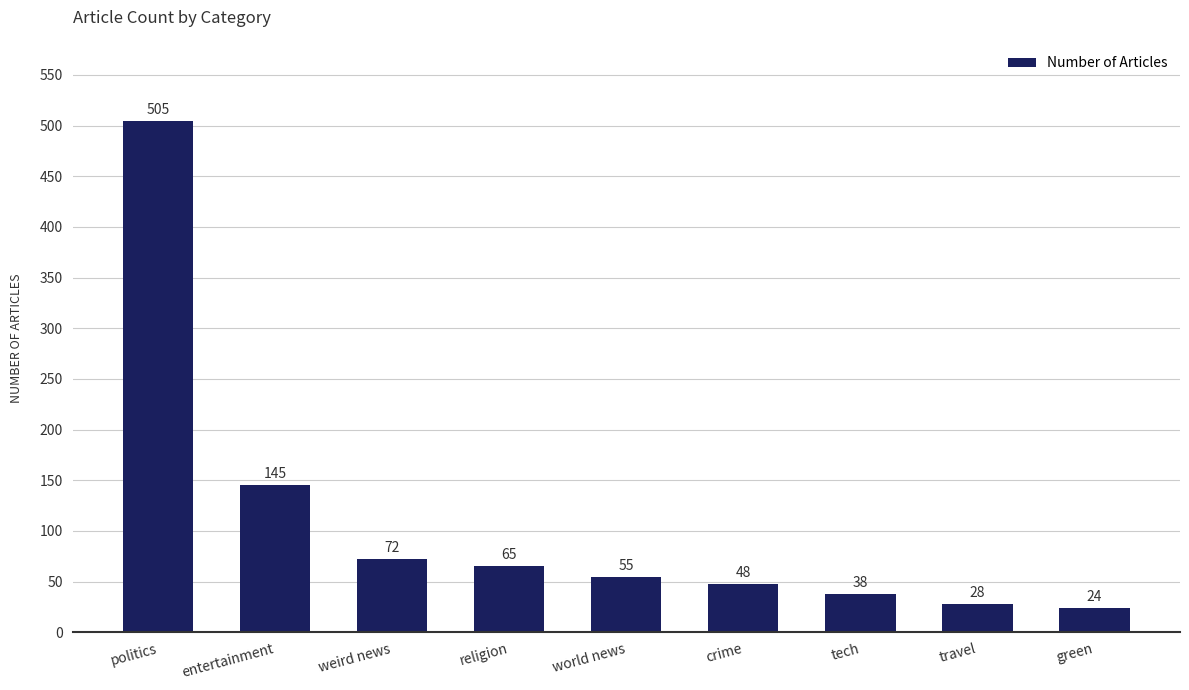

Which label corresponds to the smallest value in the chart?

green